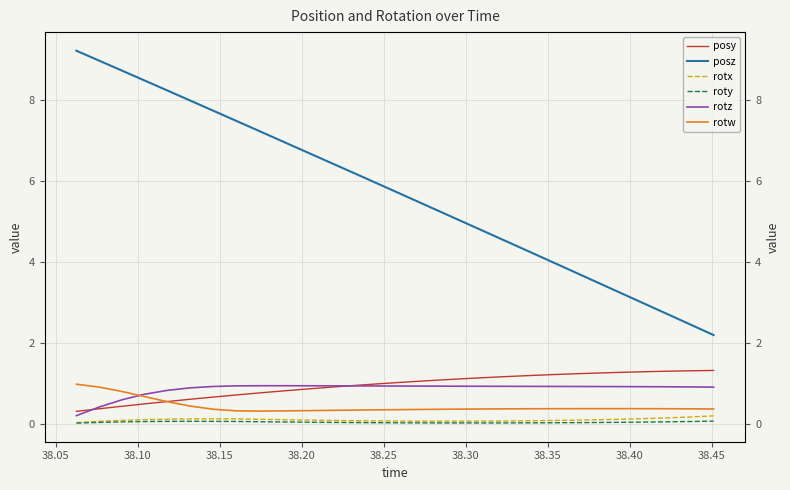

What is the total value across all series at 38.05?

10.8